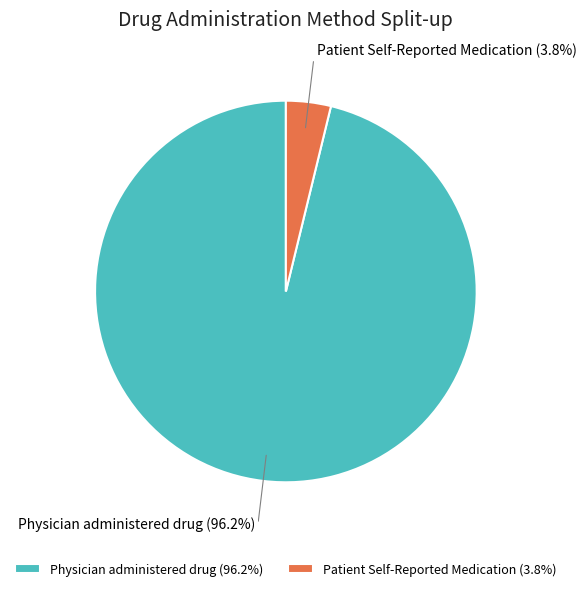

Is there a majority slice in this chart?

Yes